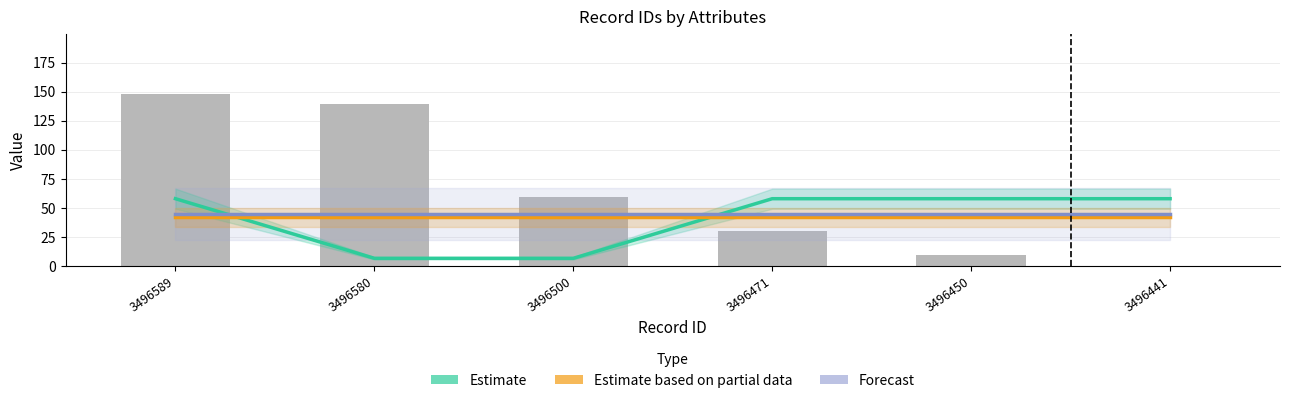

Reading left to right, extract all data points from this chart.

Estimate: 3496589=57.8	3496580=6.4	3496500=6.4	3496471=57.8	3496450=57.8	3496441=57.8
Estimate based on partial data: 3496589=41.7	3496580=41.7	3496500=41.7	3496471=41.7	3496450=41.7	3496441=41.7
Forecast: 3496589=44.9	3496580=44.9	3496500=44.9	3496471=44.9	3496450=44.9	3496441=44.9
id (delta from min): 3496589=148.0	3496580=139.0	3496500=59.0	3496471=30.0	3496450=9.0	3496441=0.0